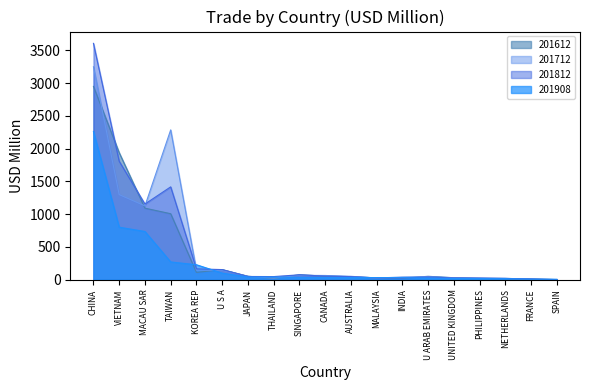

At which label does 201812 first exceed 47?

CHINA